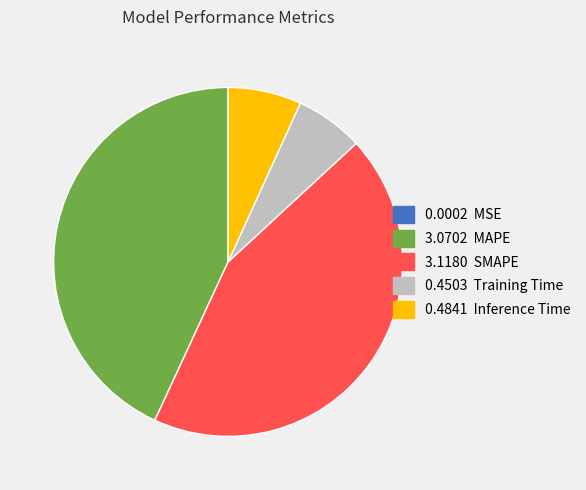

Is there a majority slice in this chart?

No